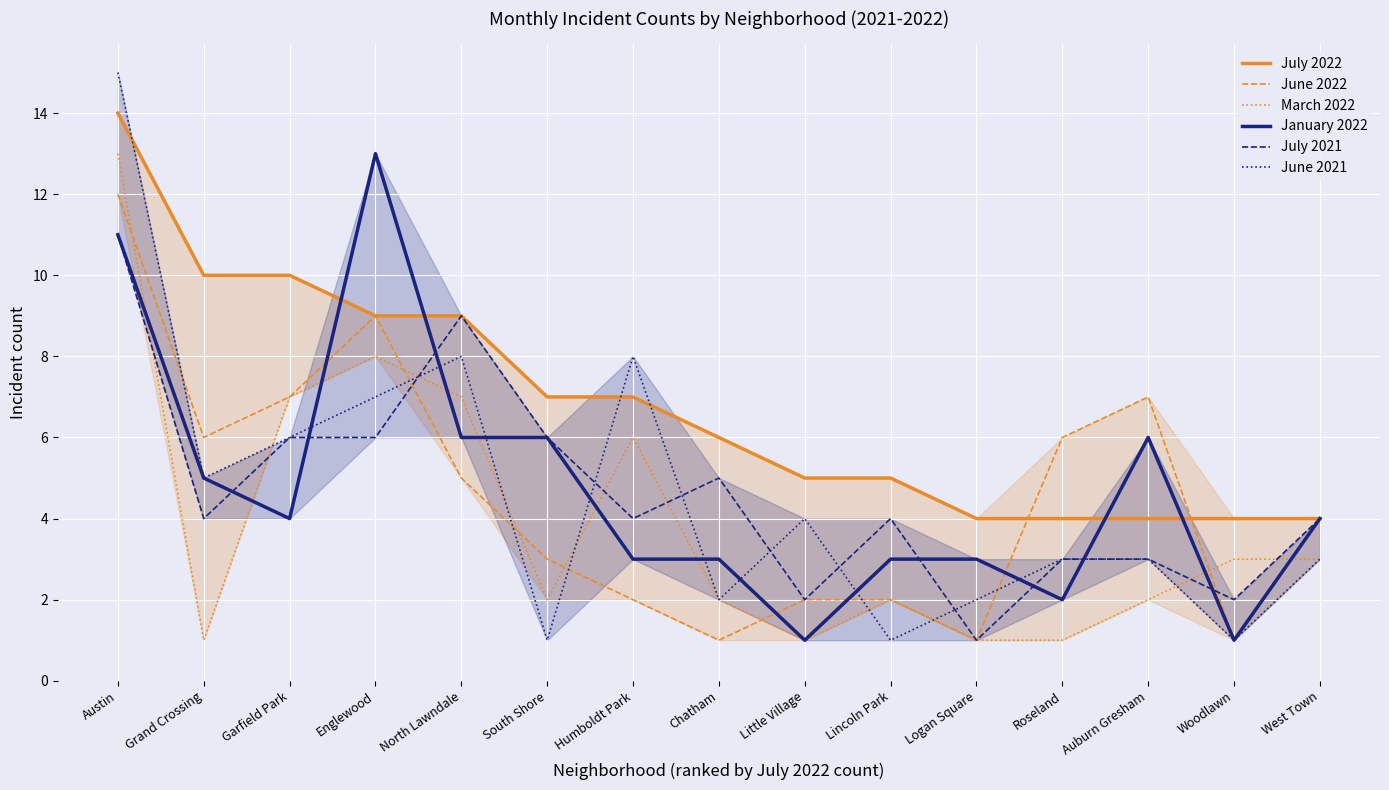

How many intersections are there between July 2022 and January 2022?

4